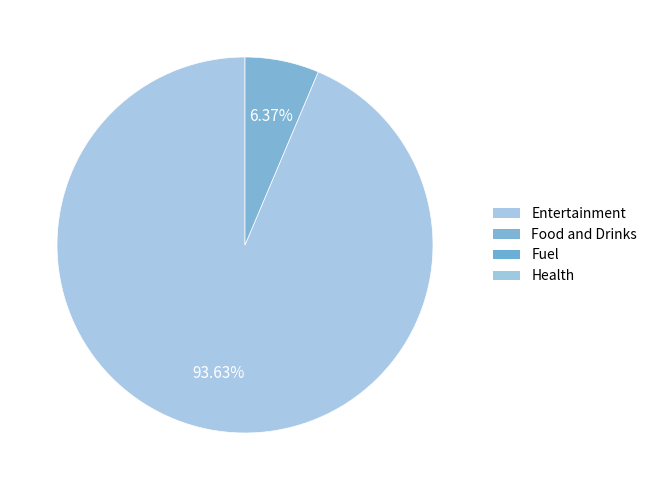

Does any single category account for the majority?

Yes